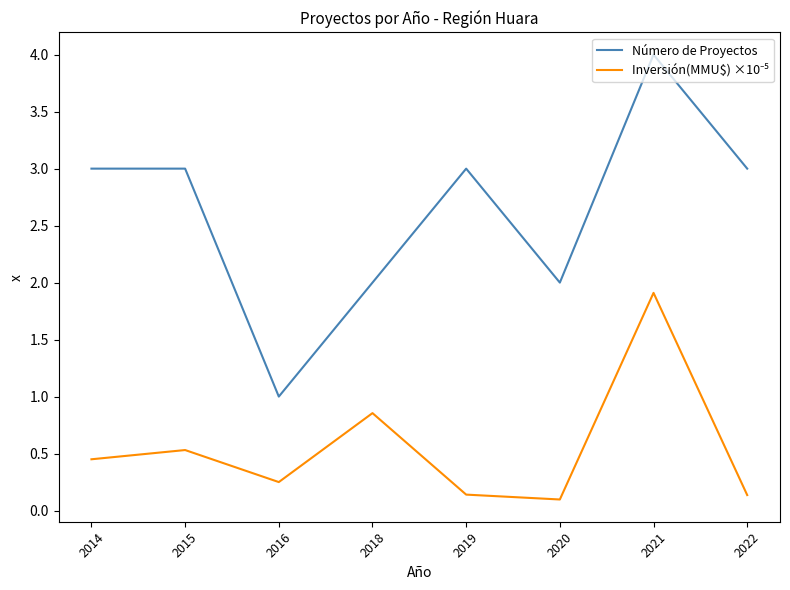

The Número de Proyectos series shows 1.5 at 2015. True or false?

False